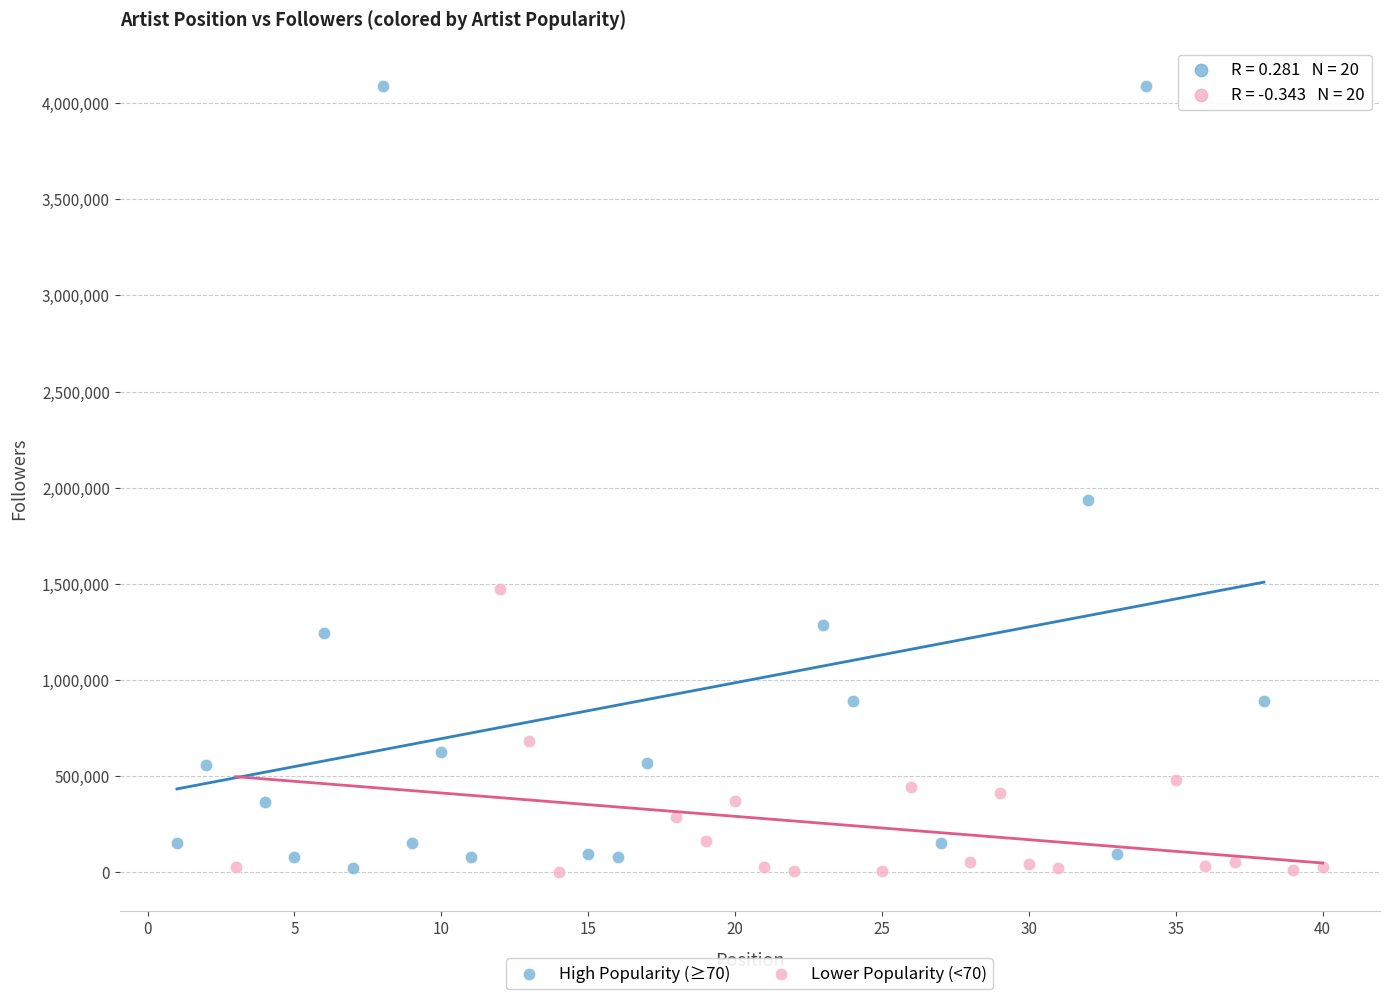

Which series has the widest spread of Y values?

High Popularity (≥70)